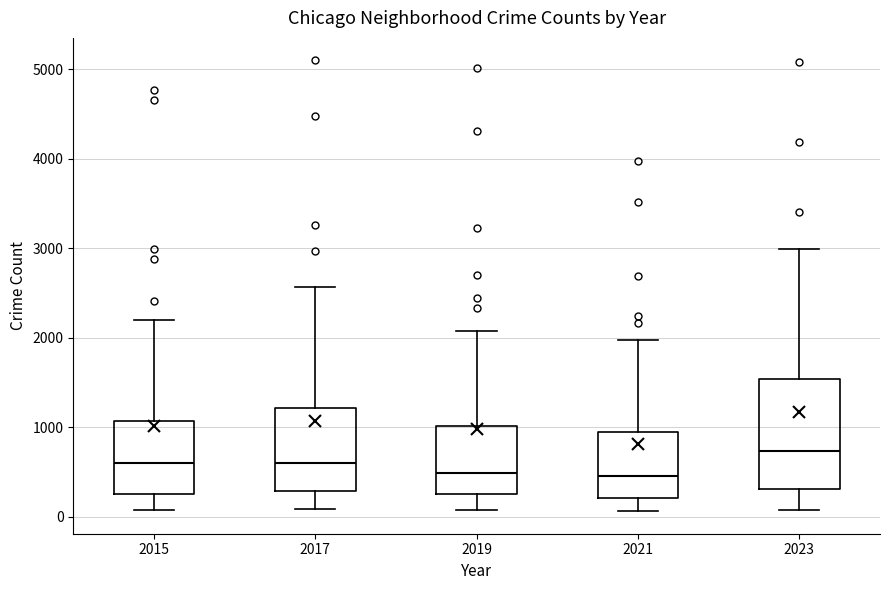

Comparing the boxes themselves (not the whiskers), which one is the tallest?

2023